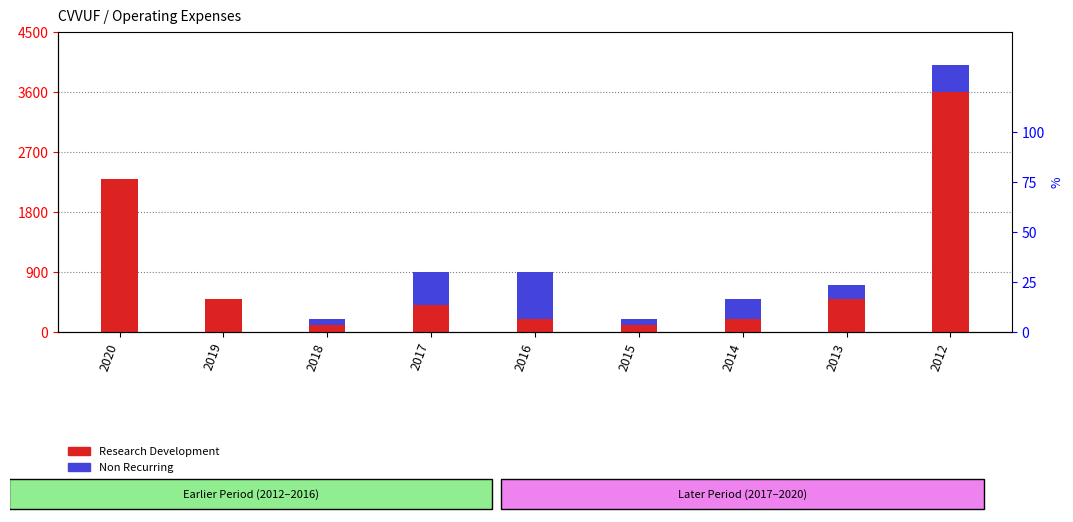

True or false: Research Development has a value of 4092 at 2020.

False